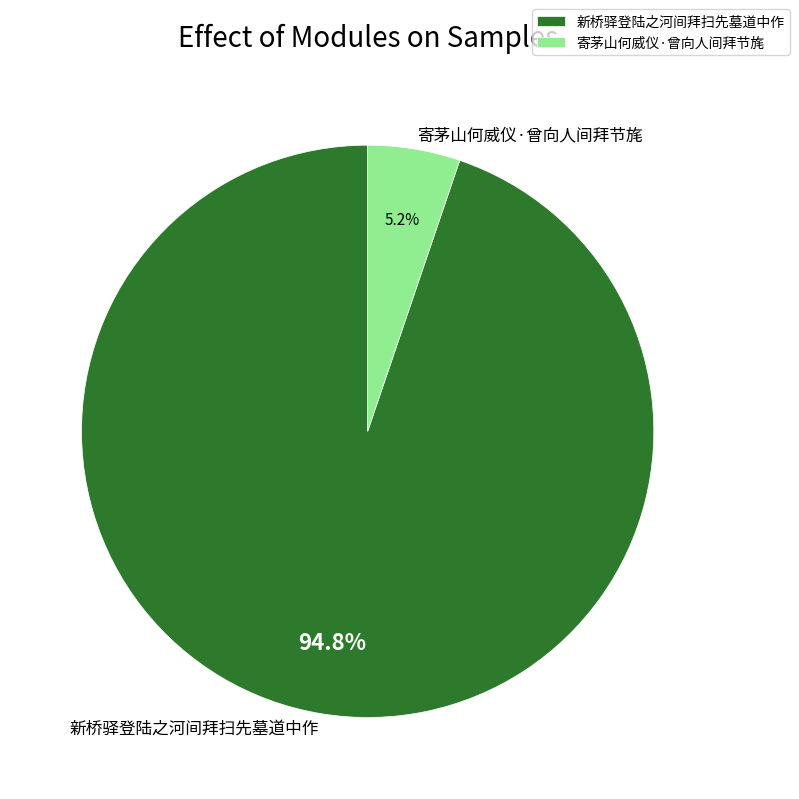

What percentage is the 寄茅山何威仪·曾向人间拜节旄 slice, to the nearest percent?

5%